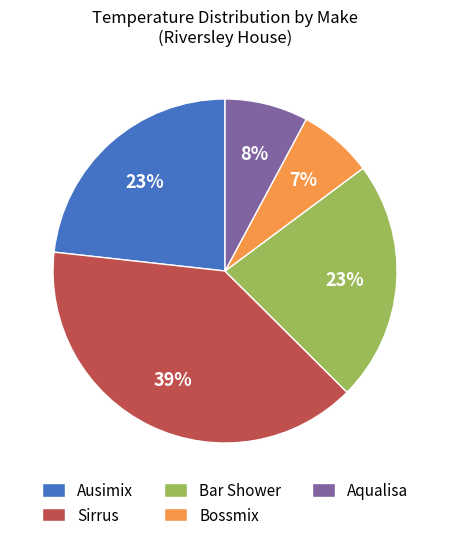

Which slice is the largest?

Sirrus